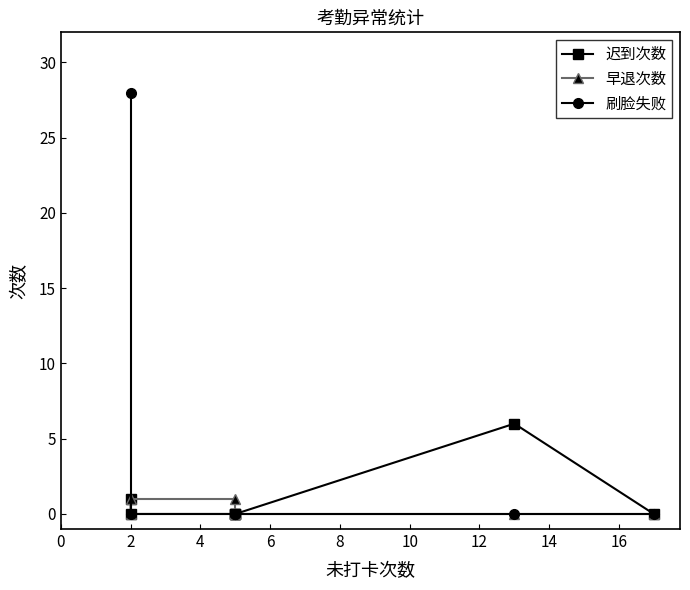

Does the chart display data point markers on the line(s)?

Yes